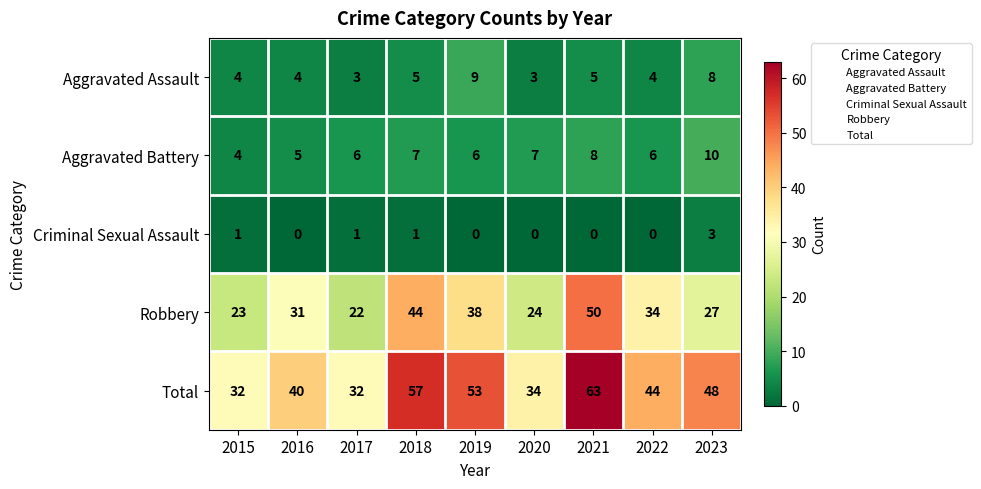

What is the total value across all series at 2015?

64